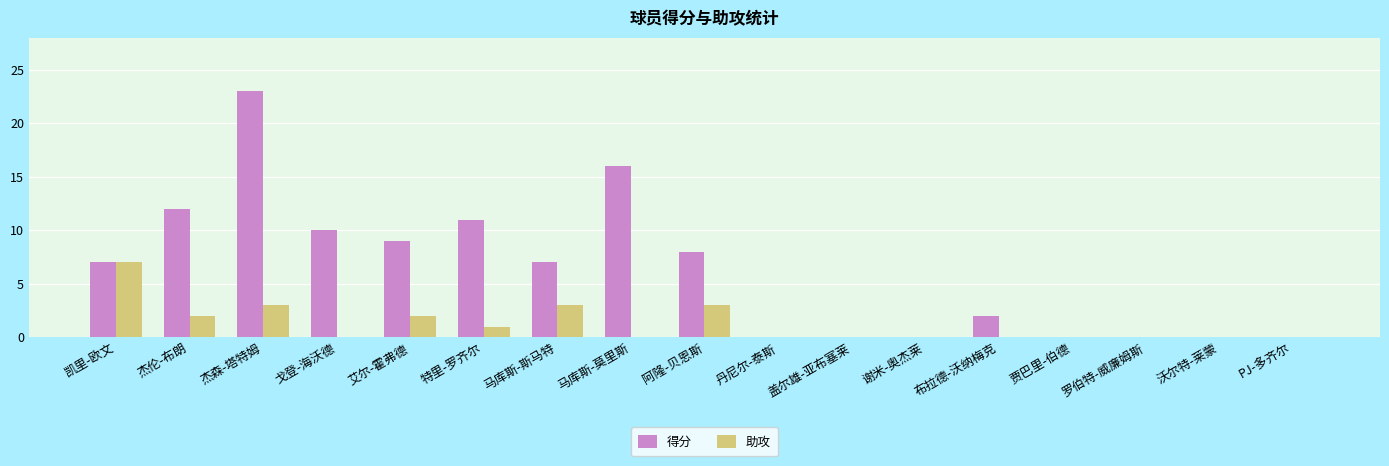

True or false: 得分 has a value of -10 at 沃尔特-莱蒙.

False